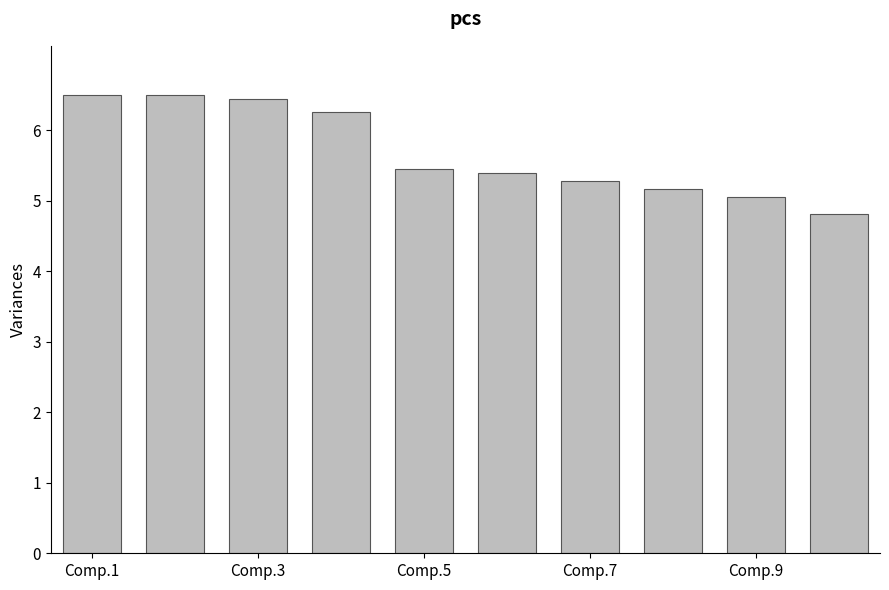

What is the value of the 10th bar from the left?

4.8